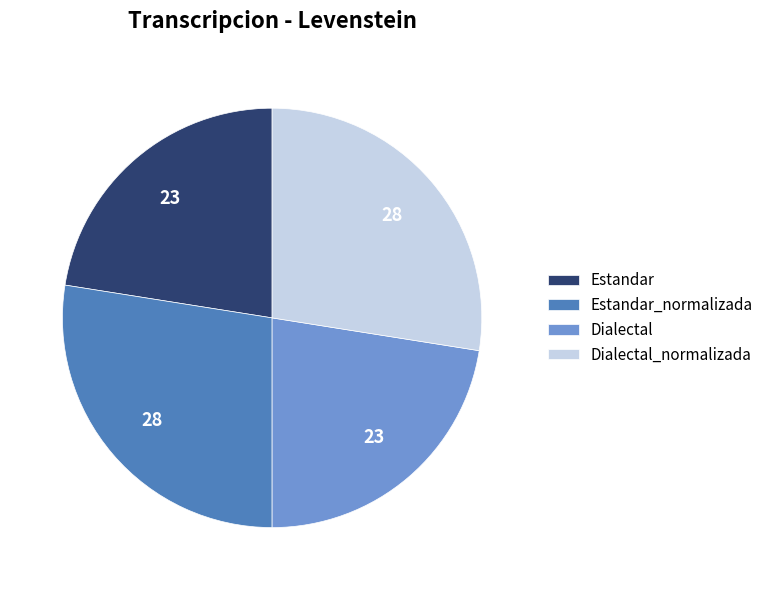

Does any single category account for the majority?

No